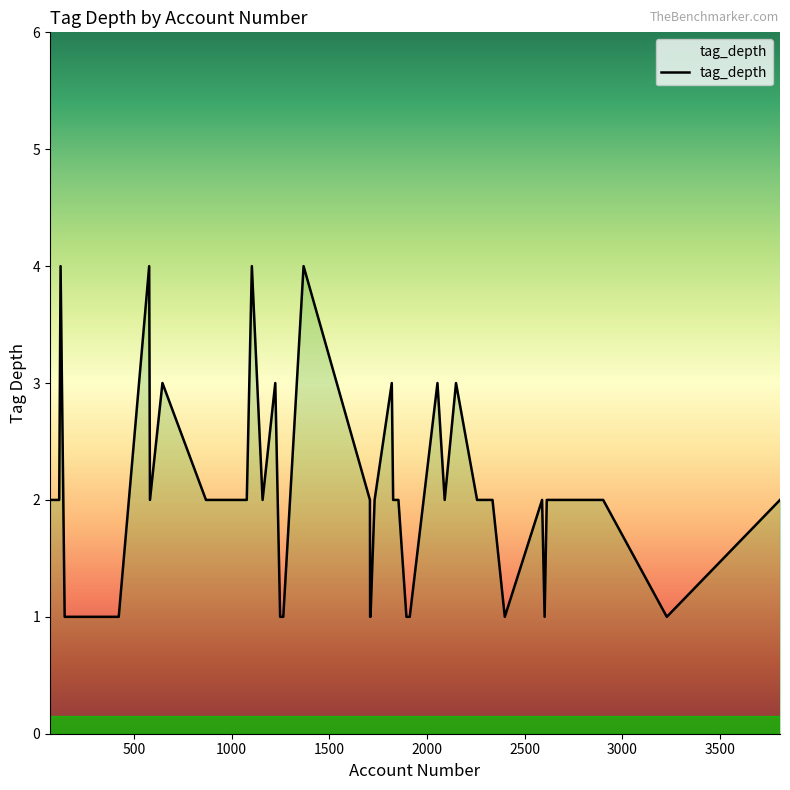

What is the greatest value displayed?

4